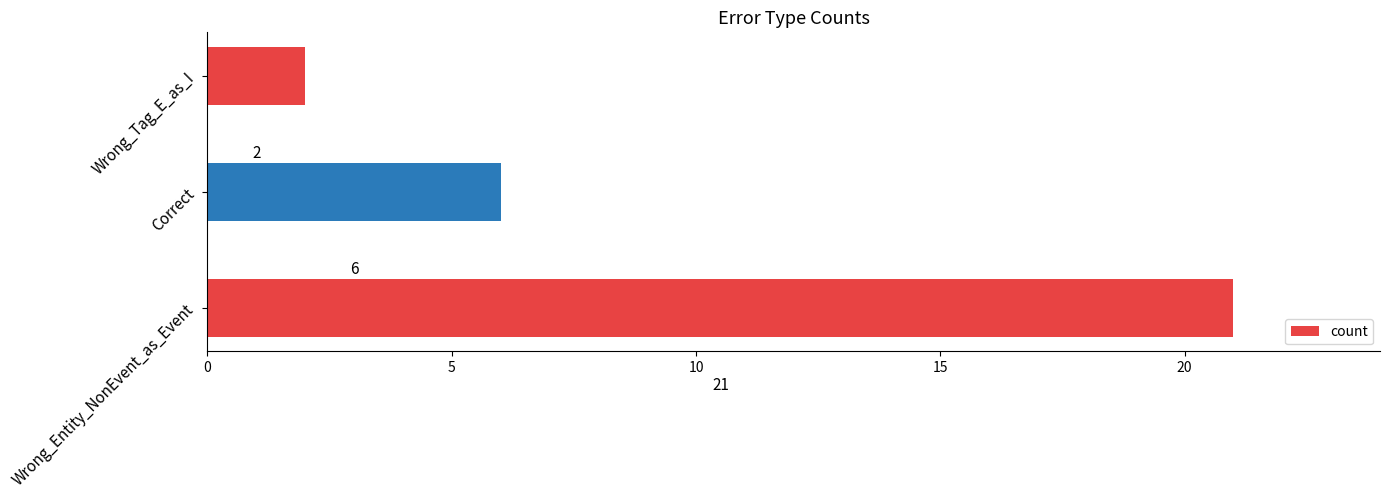

Which label corresponds to the smallest value in the chart?

Wrong_Tag_E_as_I